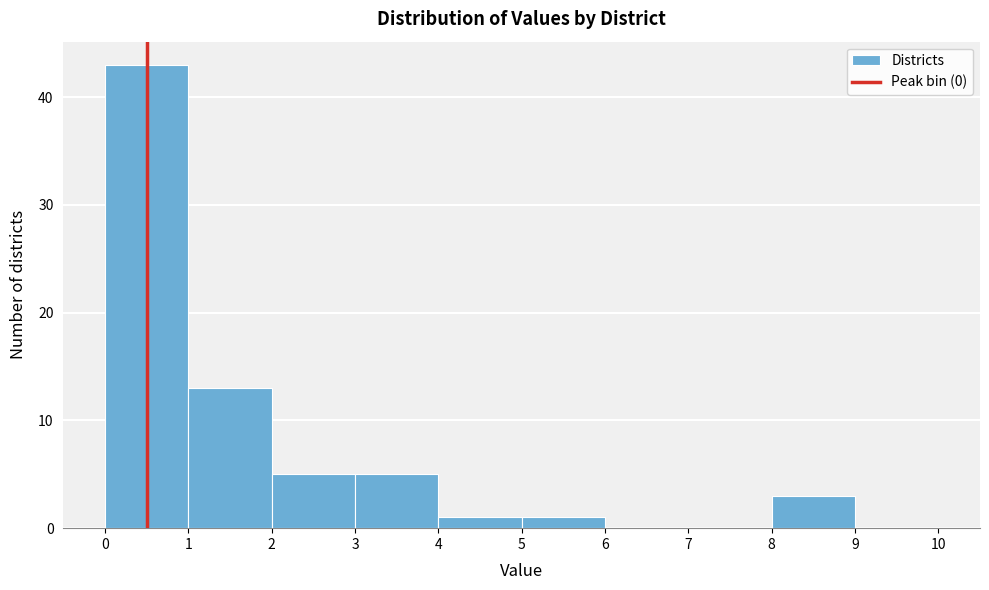

Reading left to right, list every bar in this chart as the range it spans on the x-axis followed by its height. The values are not printed on the chart, so give them approximately, as read against the axis.

0 to 1: 43
1 to 2: 13
2 to 3: 5
3 to 4: 5
4 to 5: 1
5 to 6: 1
6 to 7: 0
7 to 8: 0
8 to 9: 3
9 to 10: 0